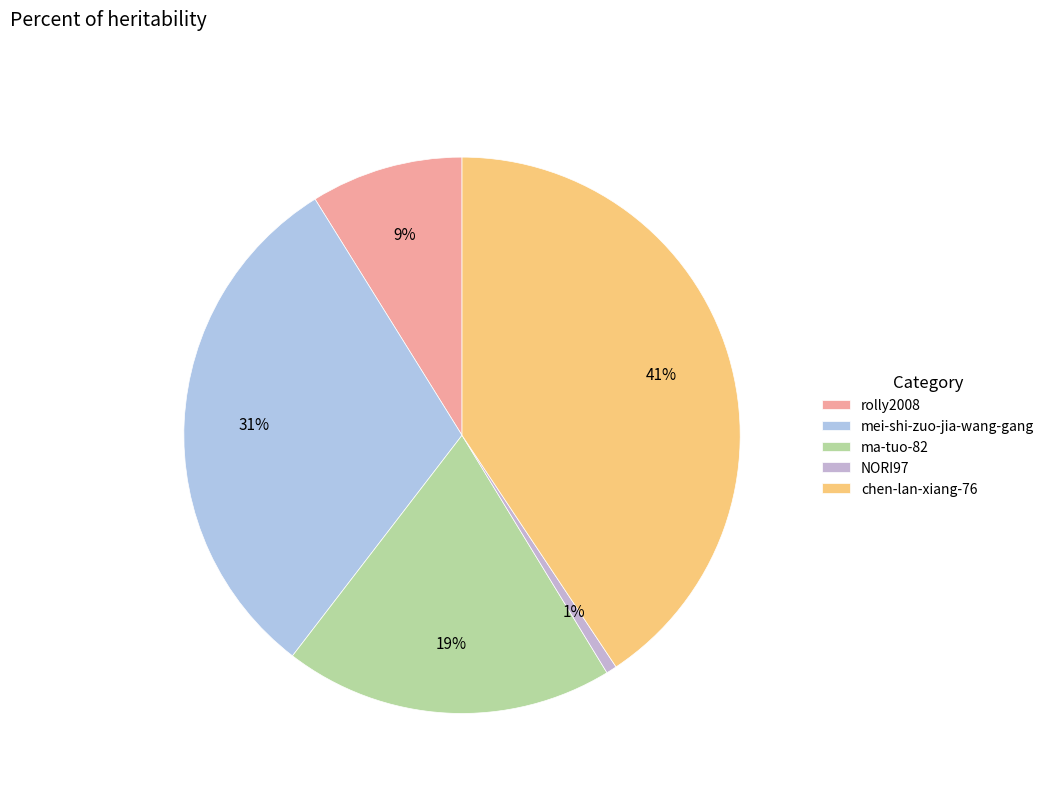

What percentage is the mei-shi-zuo-jia-wang-gang slice, to the nearest percent?

31%